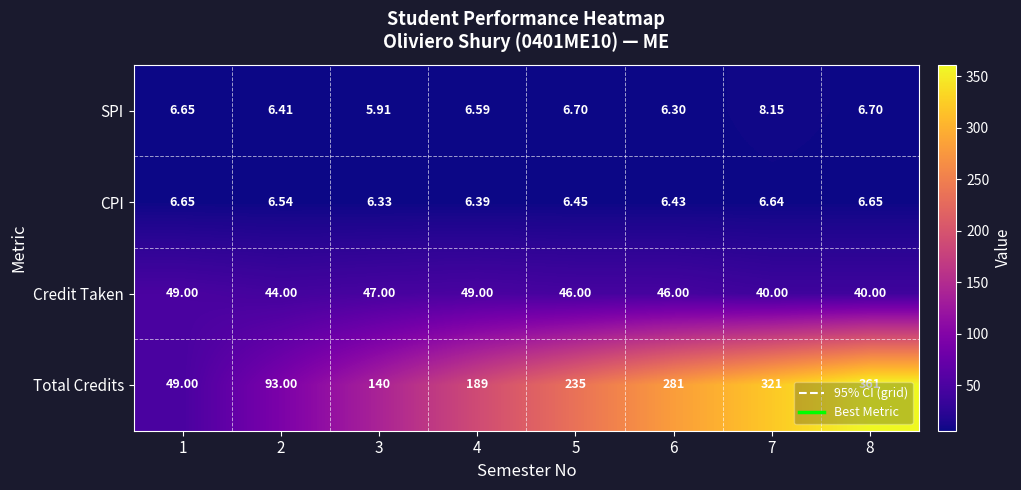

Rank the series at 2 from lowest to highest value.

SPI, CPI, Credit Taken, Total Credits